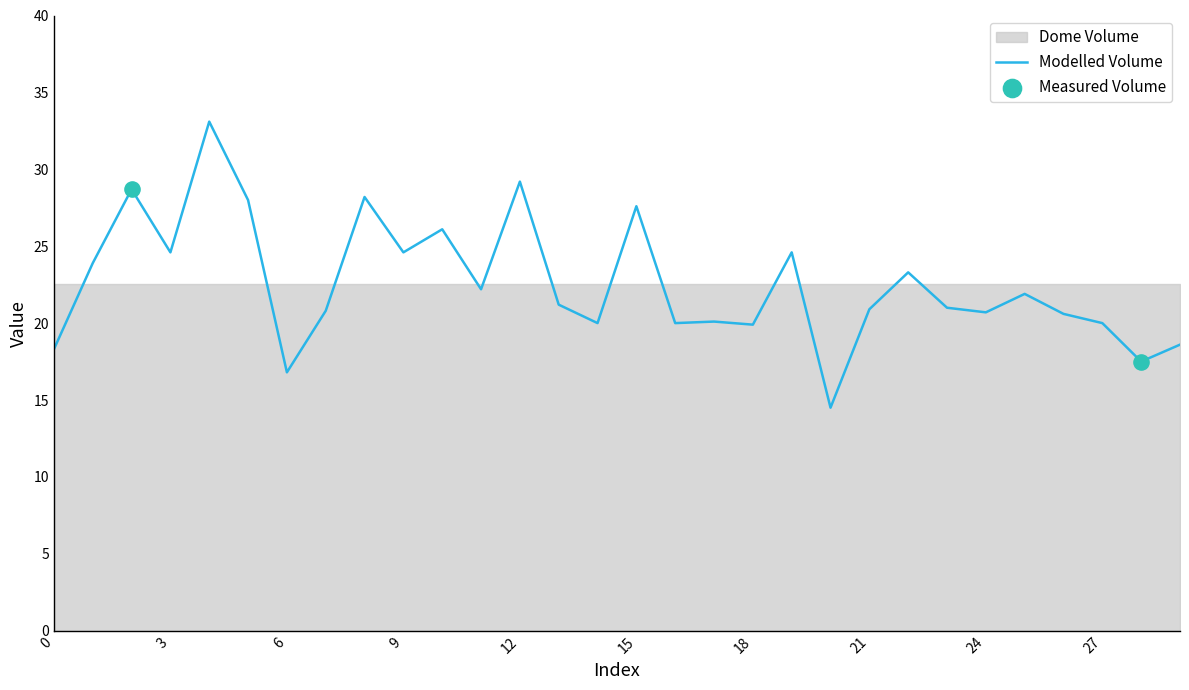

What is the ratio of the value at 17 to the value at 13?

0.9